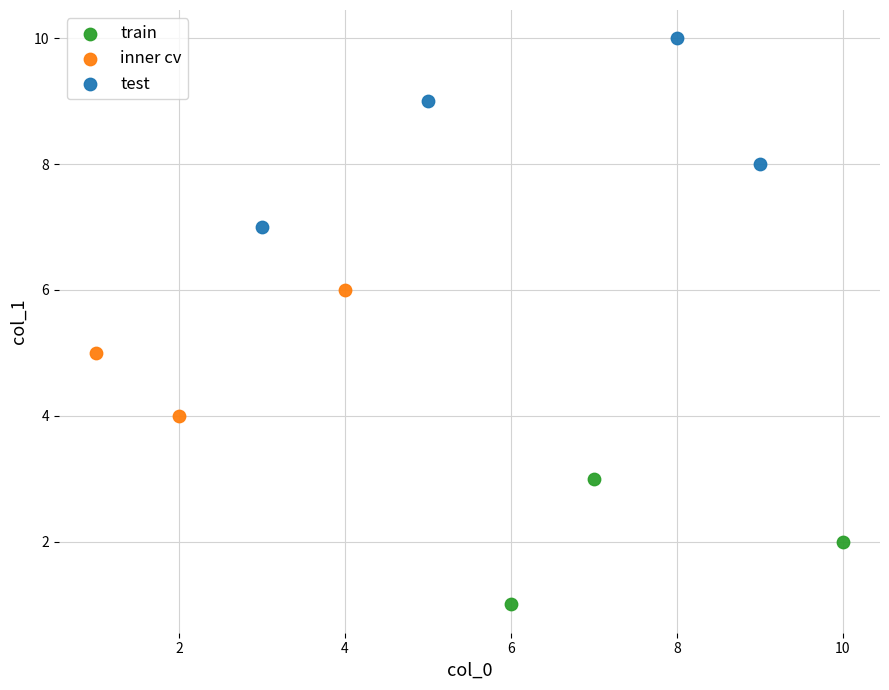

Which series contains the highest Y value?

test